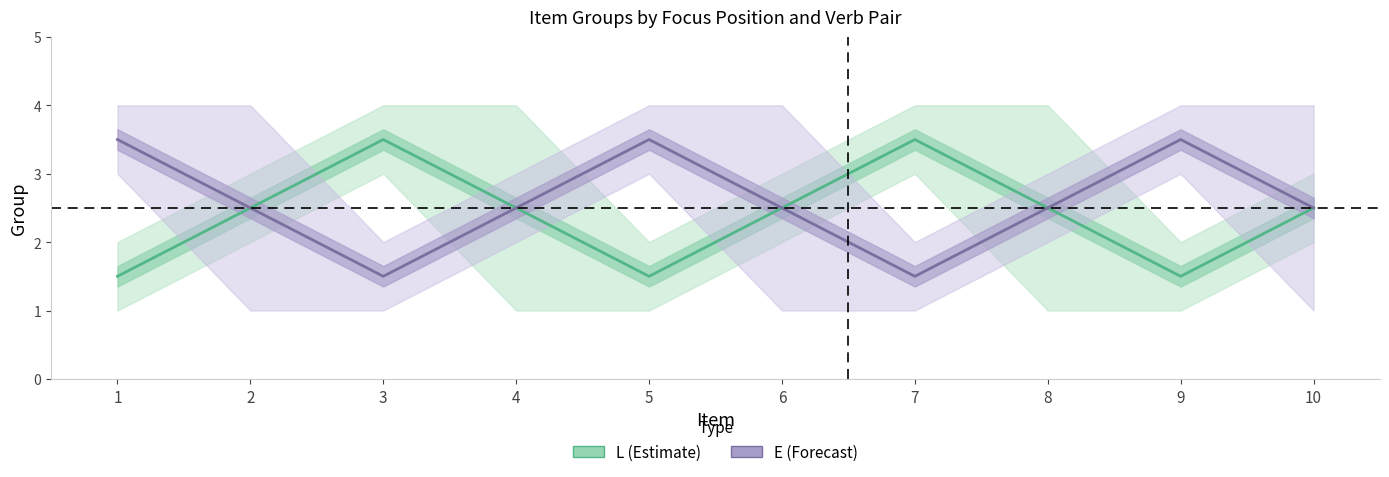

Is it true that L condition (Estimate) equals 2.5 at 6?

True